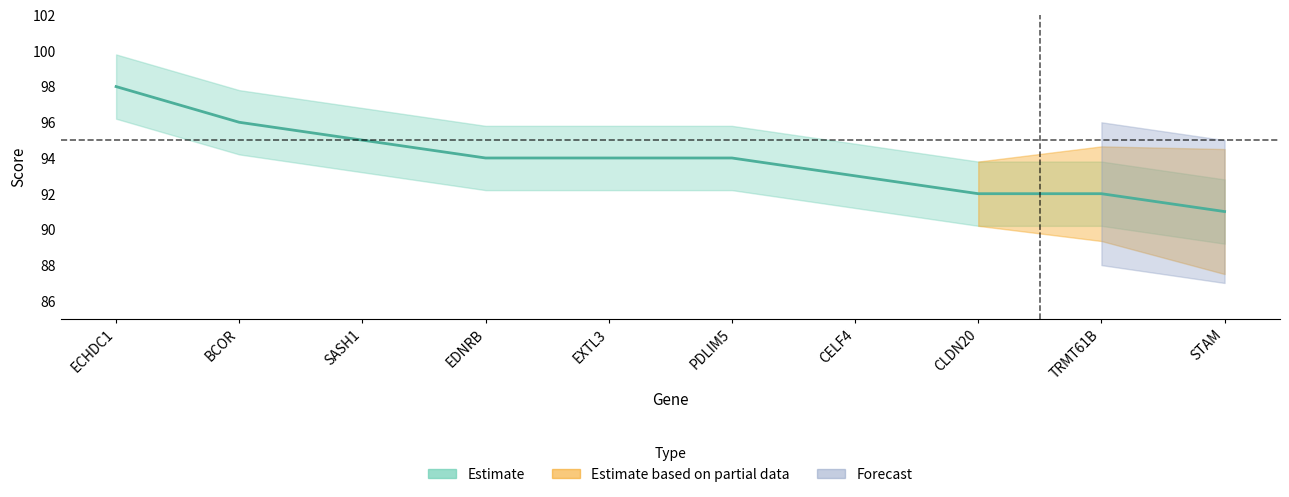

How many data points are less than 94?

4